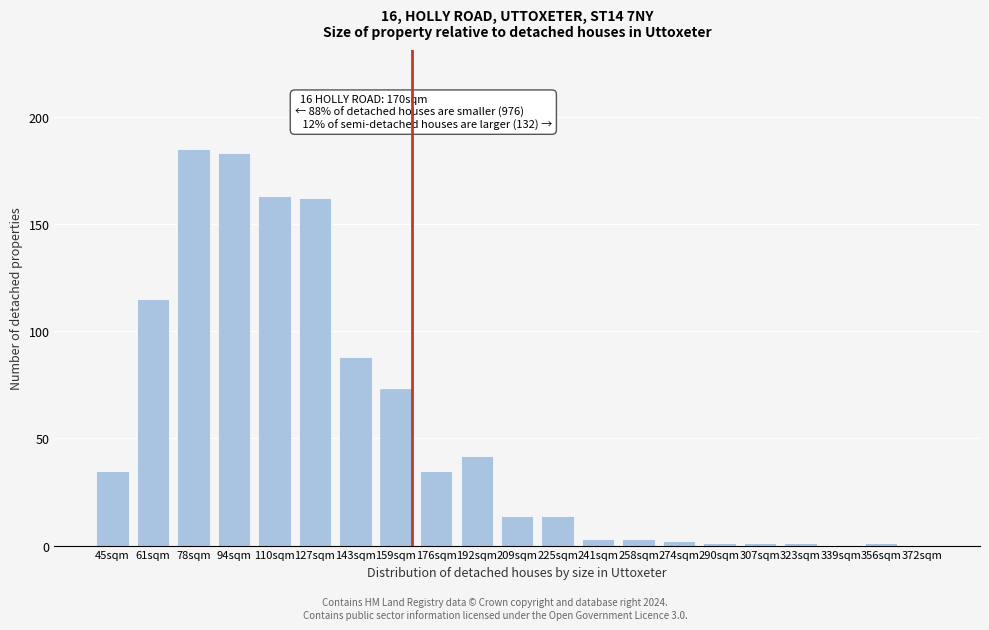

Reading left to right, what are all the values shown in this chart?

45sqm=35	61sqm=115	78sqm=185	94sqm=183	110sqm=163	127sqm=162	143sqm=88	159sqm=73	176sqm=35	192sqm=42	209sqm=14	225sqm=14	241sqm=3	258sqm=3	274sqm=2	290sqm=1	307sqm=1	323sqm=1	339sqm=0	356sqm=1	372sqm=0